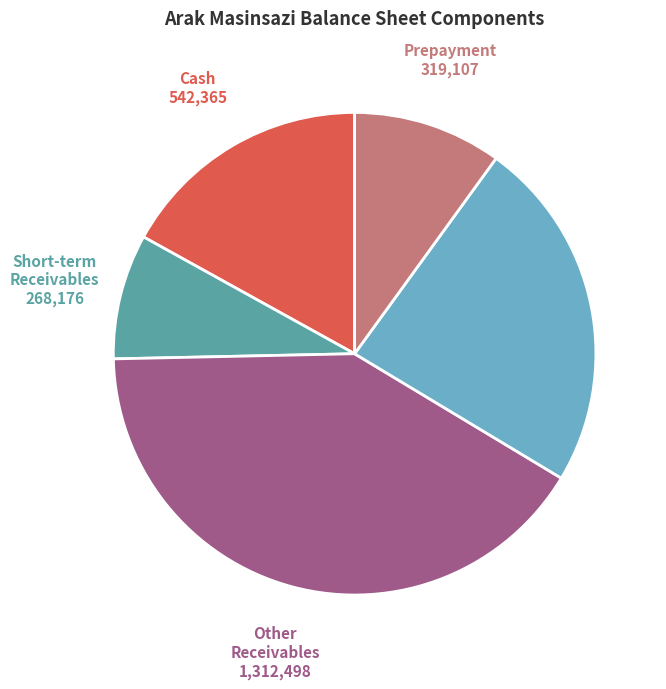

Is there a majority slice in this chart?

No